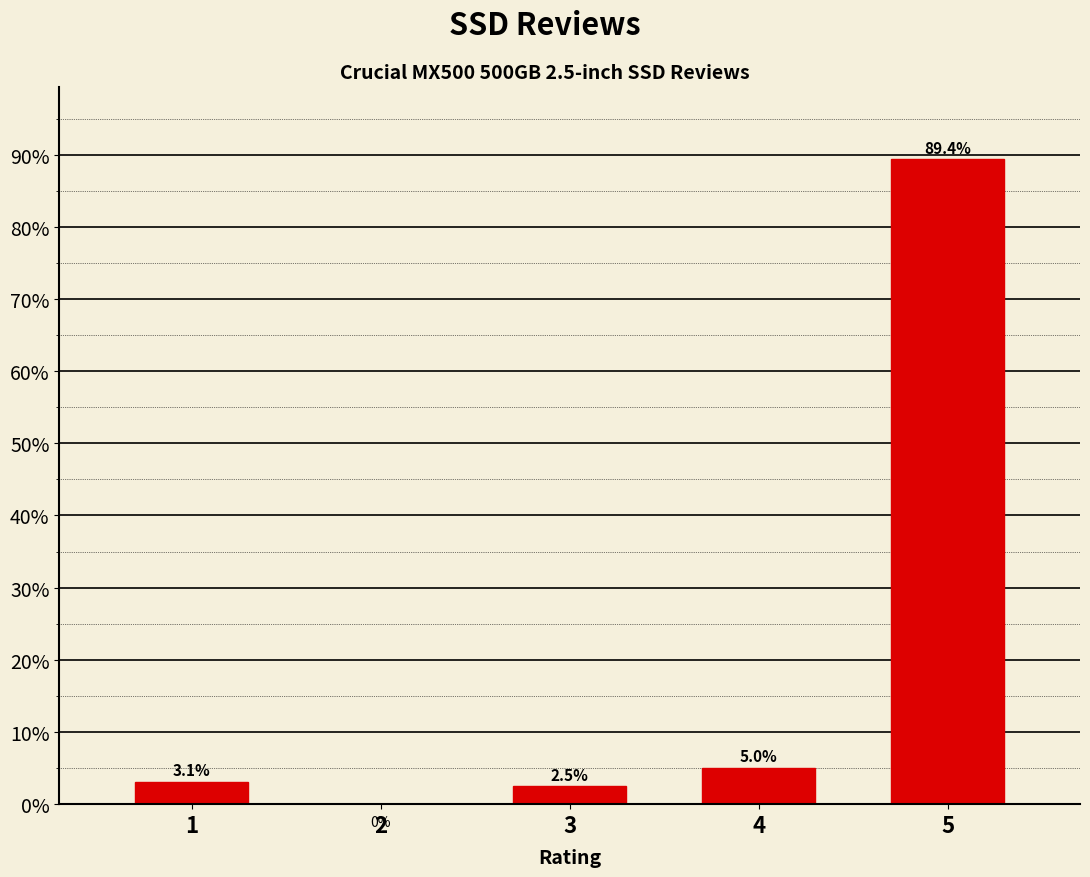

Reading left to right, what are all the values shown in this chart?

1=3.1	2=0.0	3=2.5	4=5.0	5=89.4